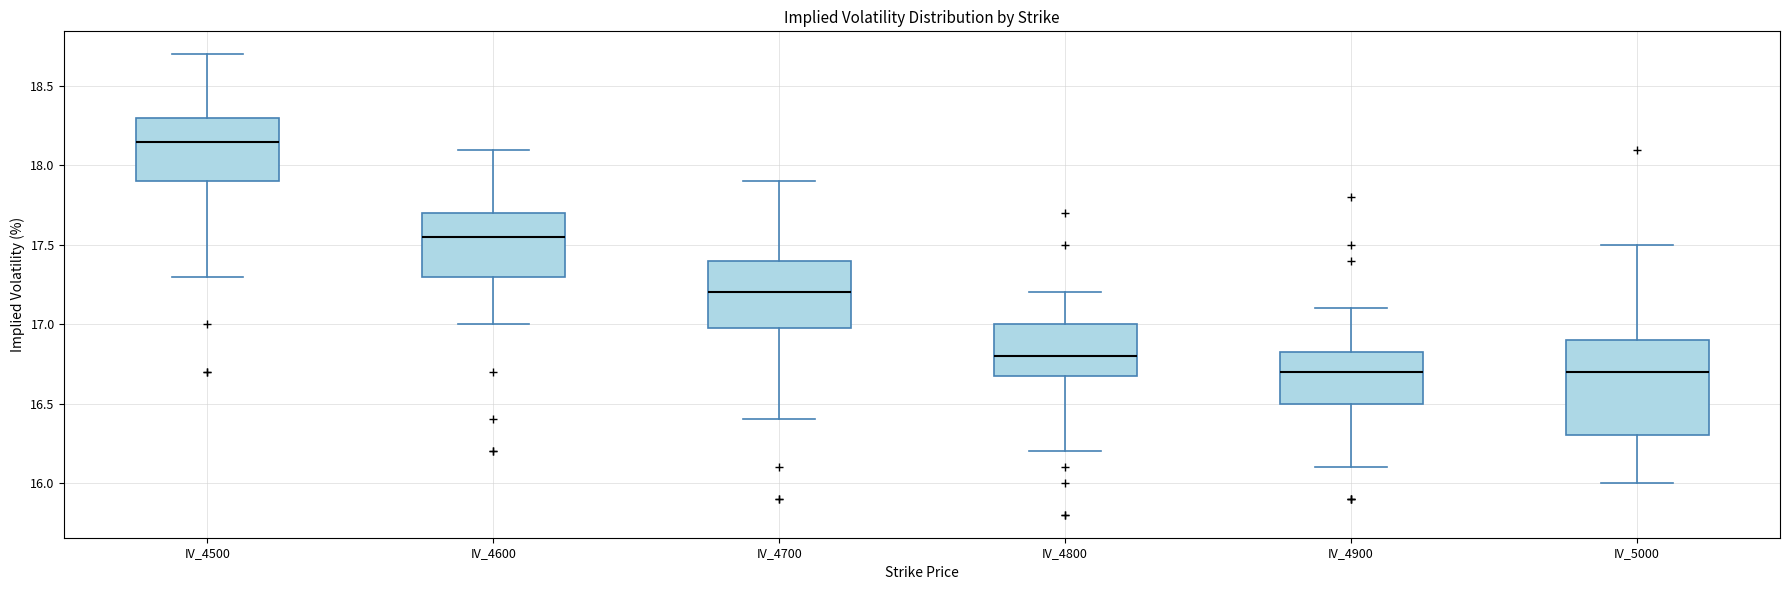

Reading left to right, read every box against the y-axis: the position of its median line, the range the box covers, and the ends of its whiskers. The values are not printed on the chart, so give them approximately, as read against the axis.

IV_4500: median 18.15, box 17.90 to 18.30, whiskers 17.30 to 18.70
IV_4600: median 17.55, box 17.30 to 17.70, whiskers 17.00 to 18.10
IV_4700: median 17.20, box 17.00 to 17.40, whiskers 16.40 to 17.90
IV_4800: median 16.80, box 16.70 to 17.00, whiskers 16.20 to 17.20
IV_4900: median 16.70, box 16.50 to 16.85, whiskers 16.10 to 17.10
IV_5000: median 16.70, box 16.30 to 16.90, whiskers 16.00 to 17.50